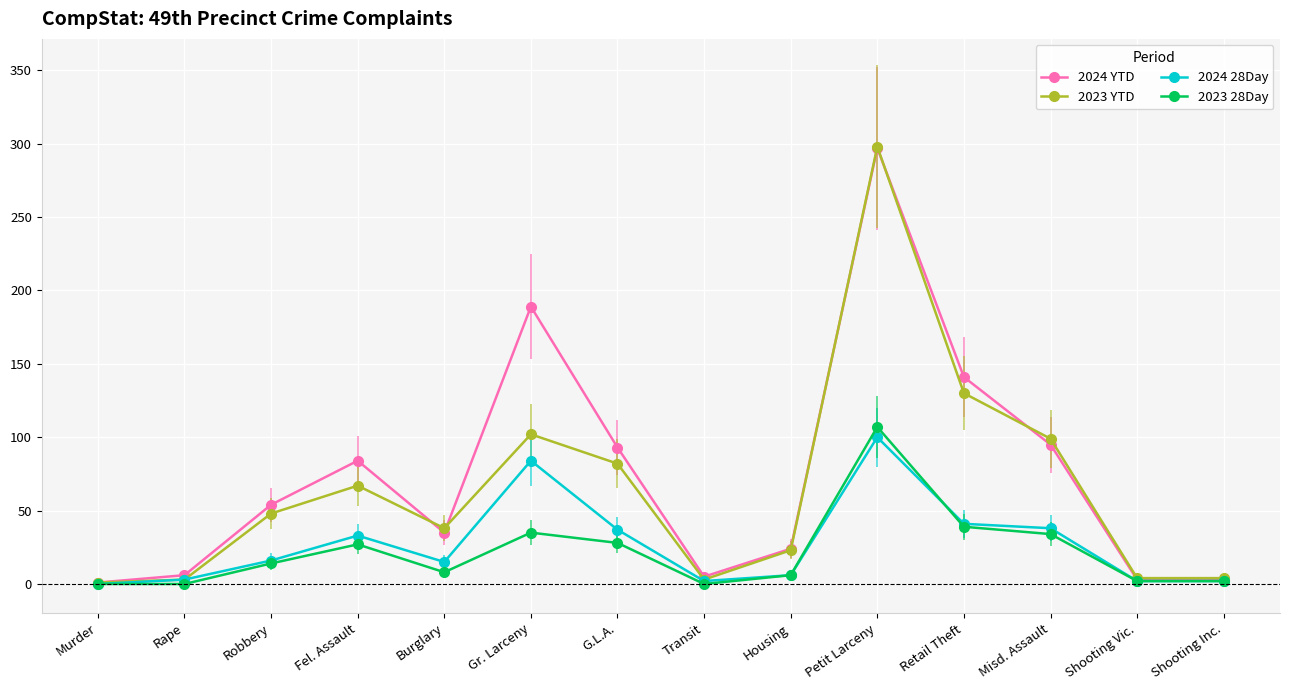

What are all the series names shown in the legend?

2024 YTD, 2023 YTD, 2024 28Day, 2023 28Day